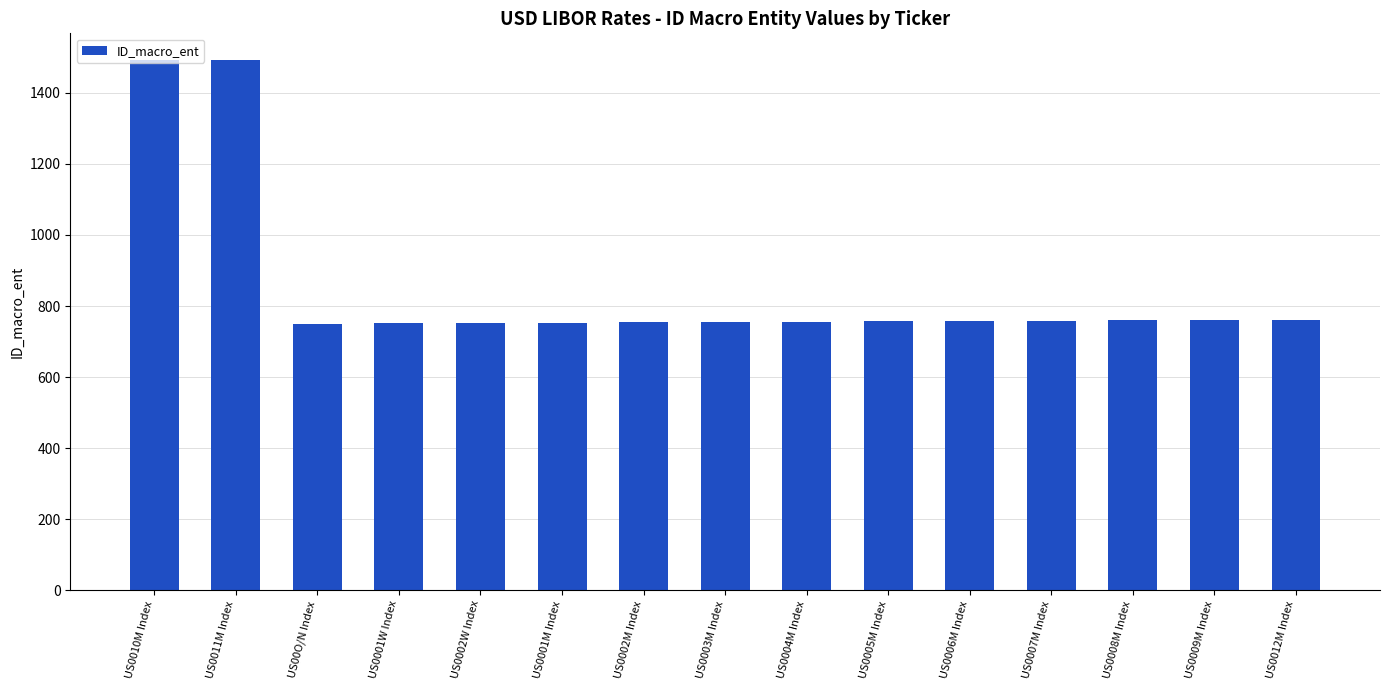

What is the change in value from US0001W Index to US0003M Index?

+4